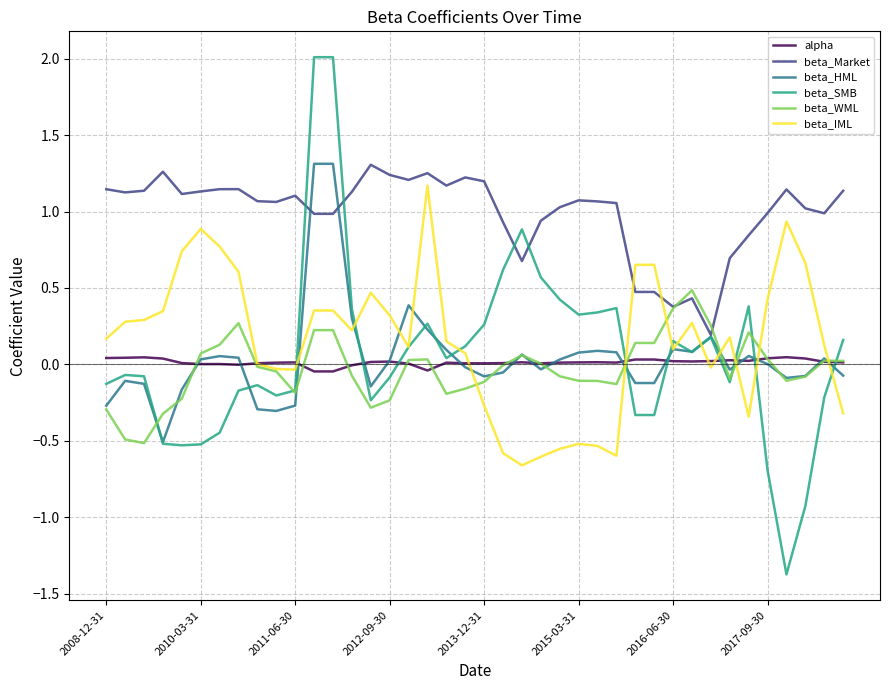

What is the greatest value displayed?

2.0